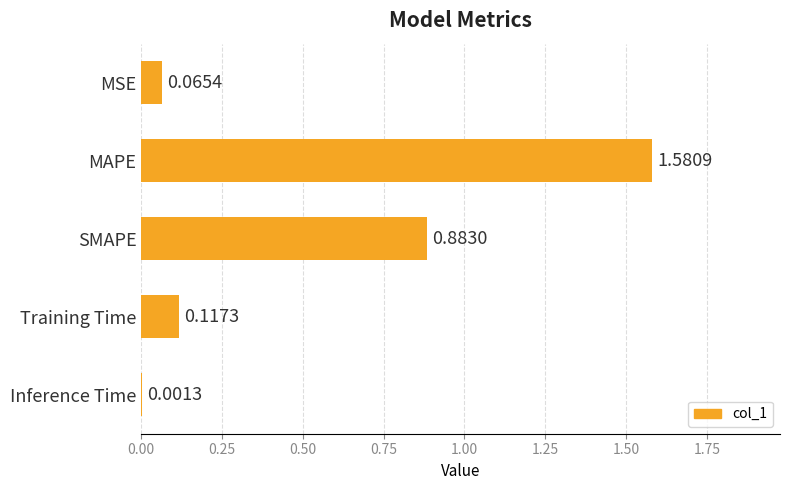

At which category does the chart reach its peak across all series?

MAPE